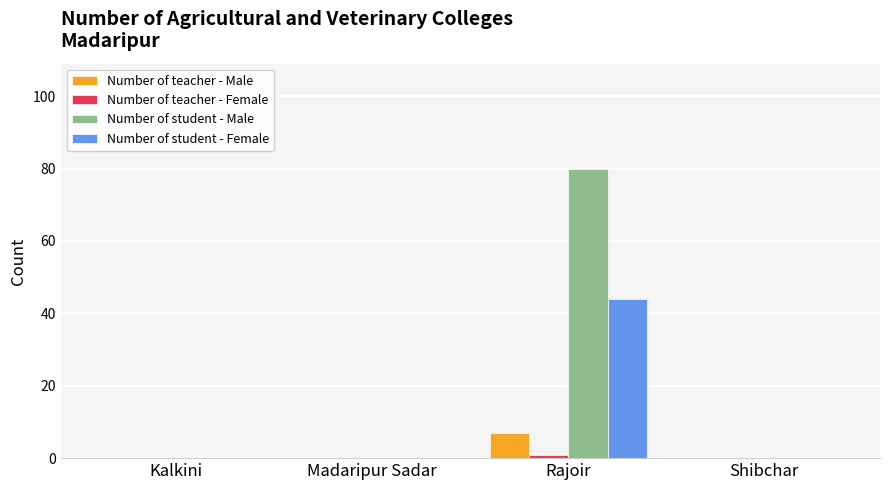

How many groups of bars are there?

4